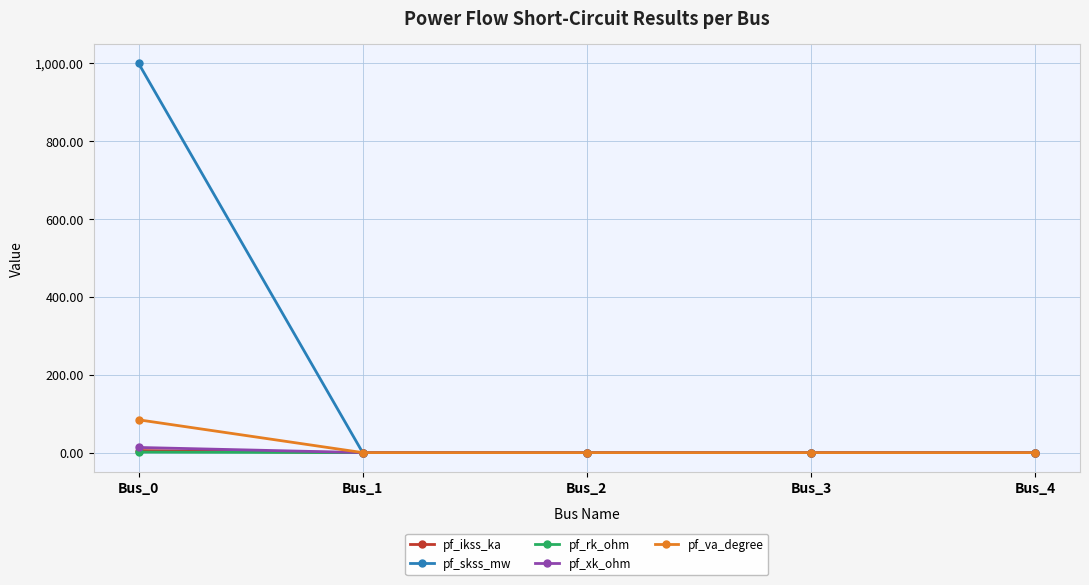

Does the chart have visible grid lines?

Yes